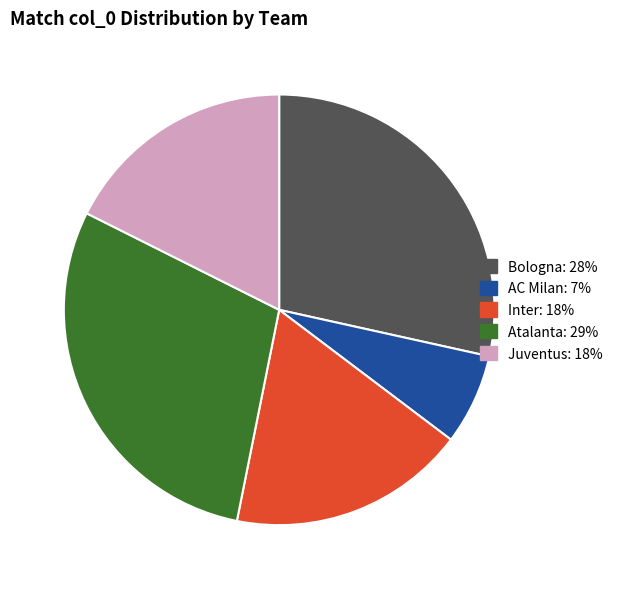

Is there any slice that represents more than half of the pie?

No